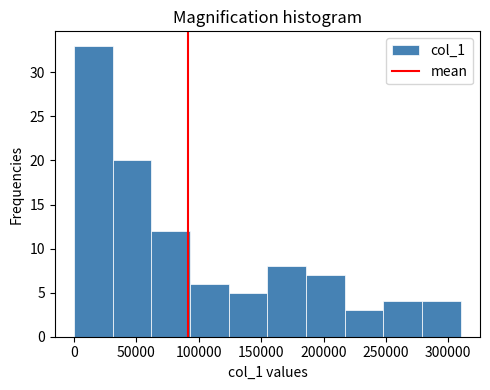

Which range on the x-axis has the tallest bar?

0 to 30000